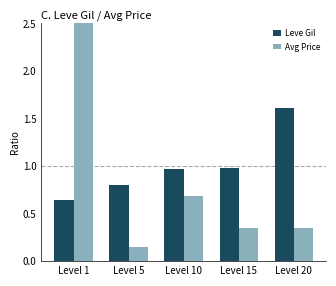

The value of Leve Gil at Level 15 is 0.6. True or false?

False